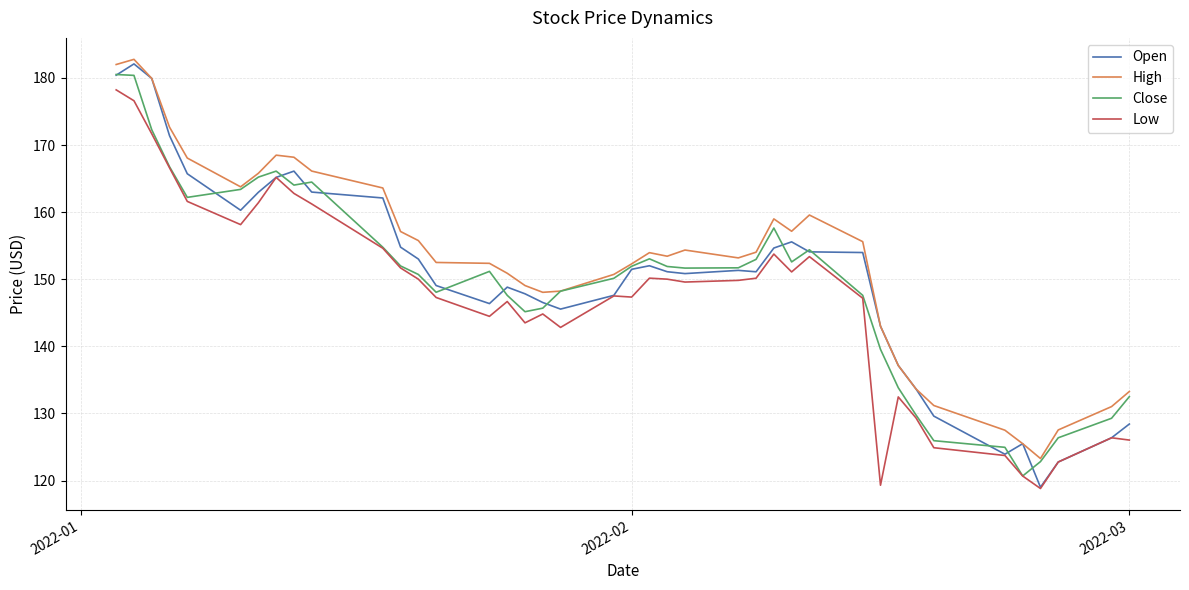

What is the minimum value for High?

123.3